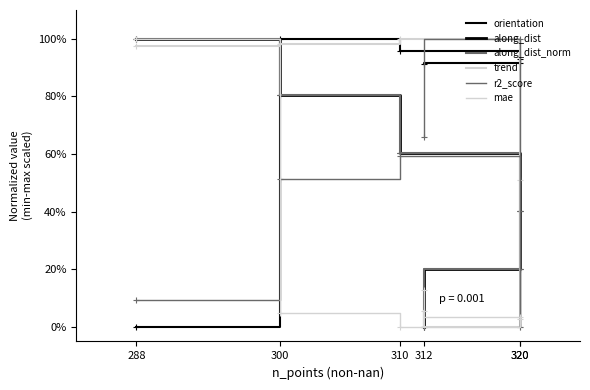

True or false: trend has a value of 0.3 at 320.

False